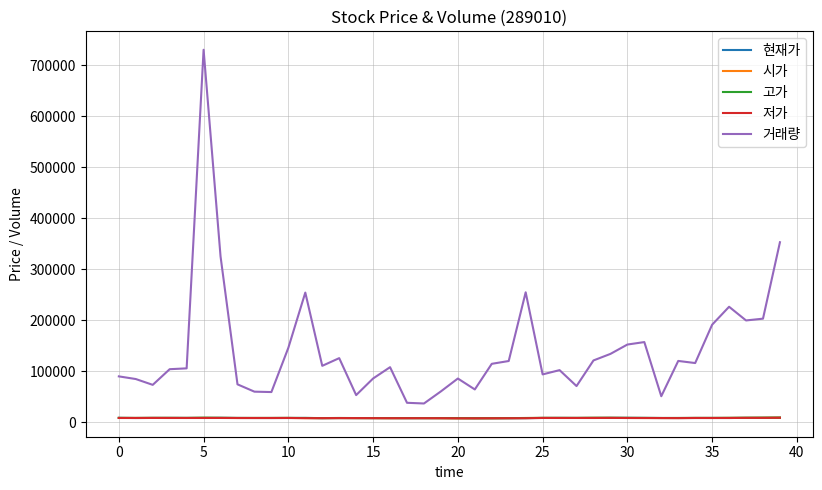

Which series has the largest total across all categories?

거래량